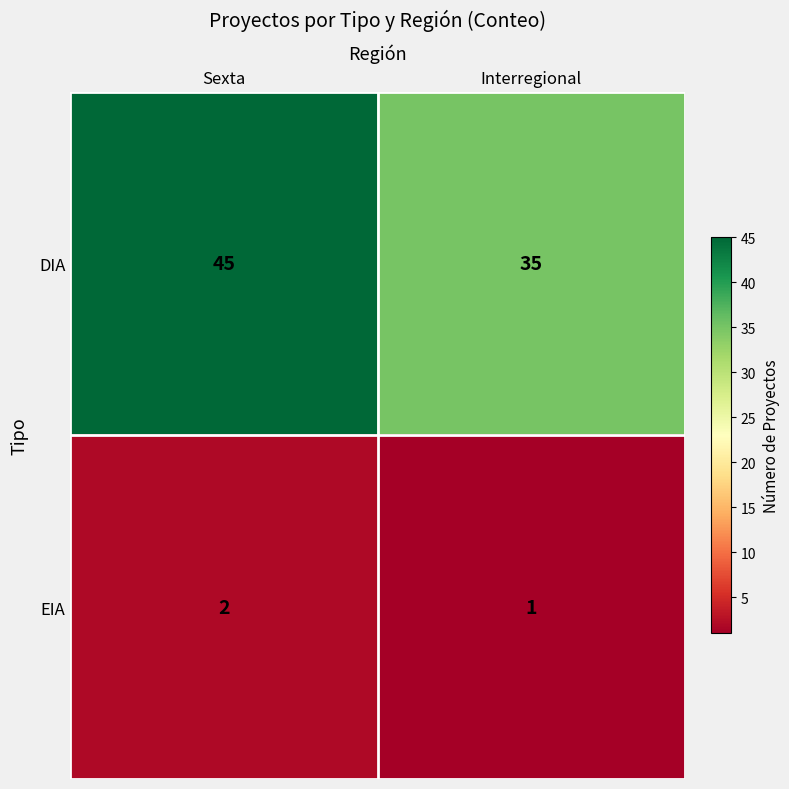

List the series in order of their overall mean, lowest first.

EIA, DIA